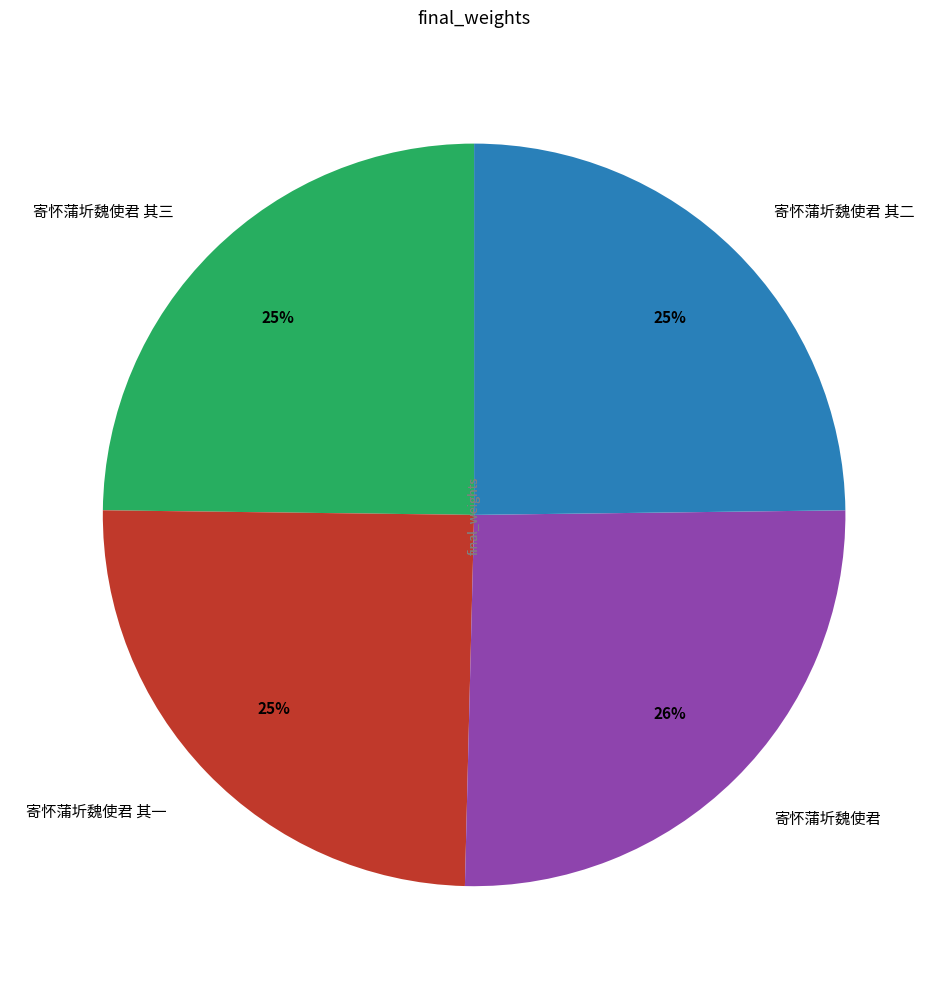

To the nearest percent, what percentage of the pie is 寄怀蒲圻魏使君 其一?

25%